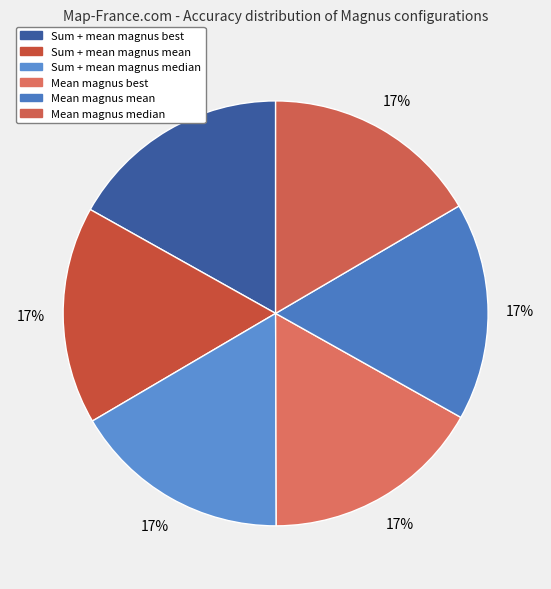

How many segments does this pie chart have?

6